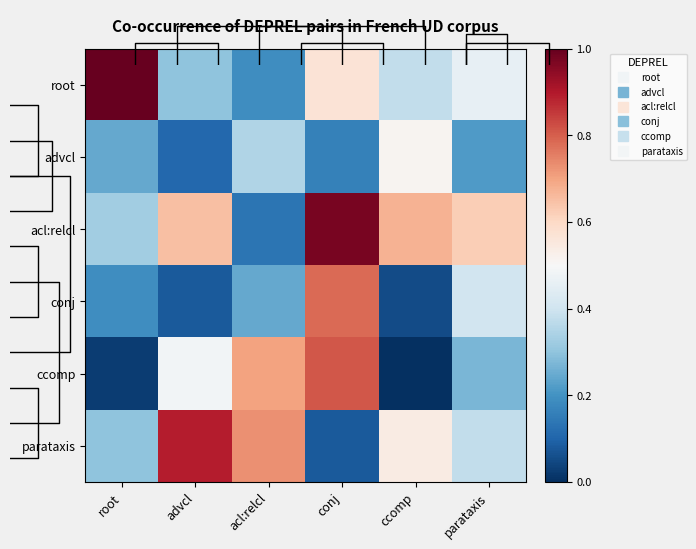

The value of acl:relcl at parataxis is 0.6. True or false?

True